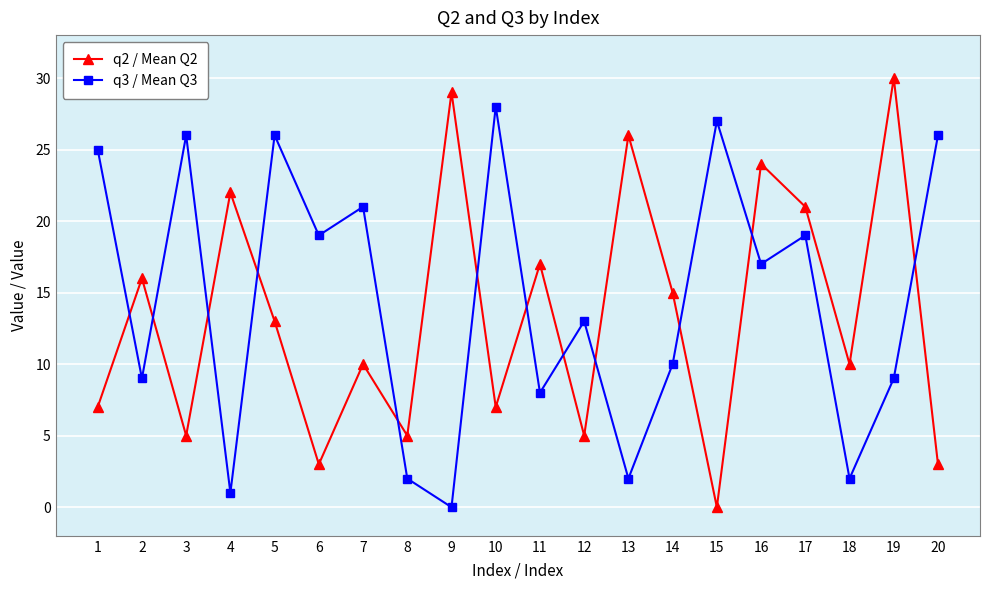

Is it true that q3 / Mean Q3 equals 6 at 14?

False